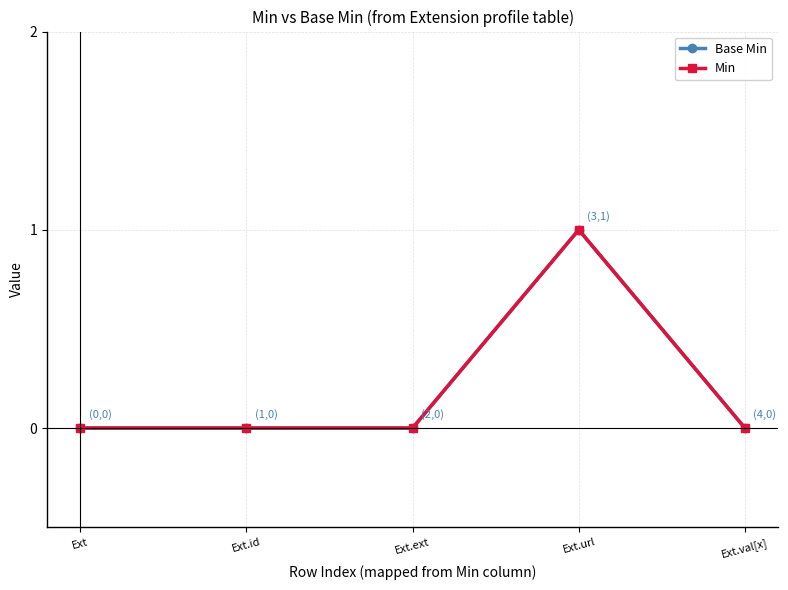

What is the maximum value for Min?

1